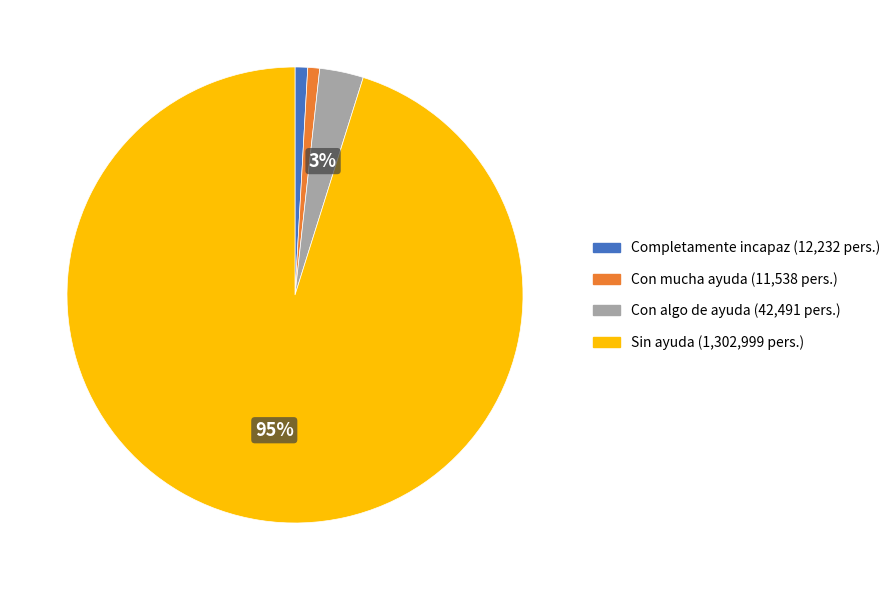

How many slices are in this pie chart?

4